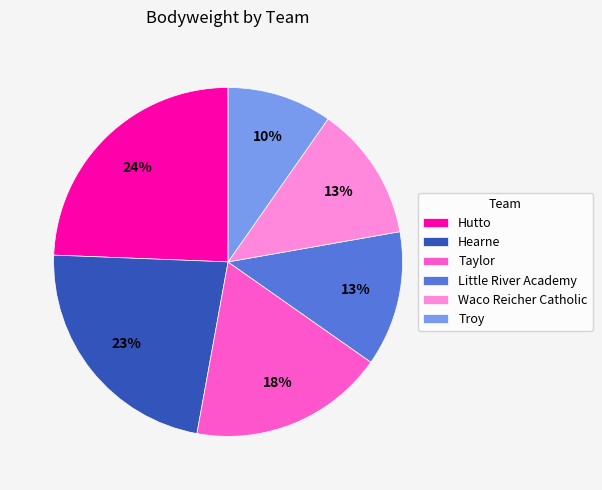

Is the sum of Taylor and Troy greater than half?

No